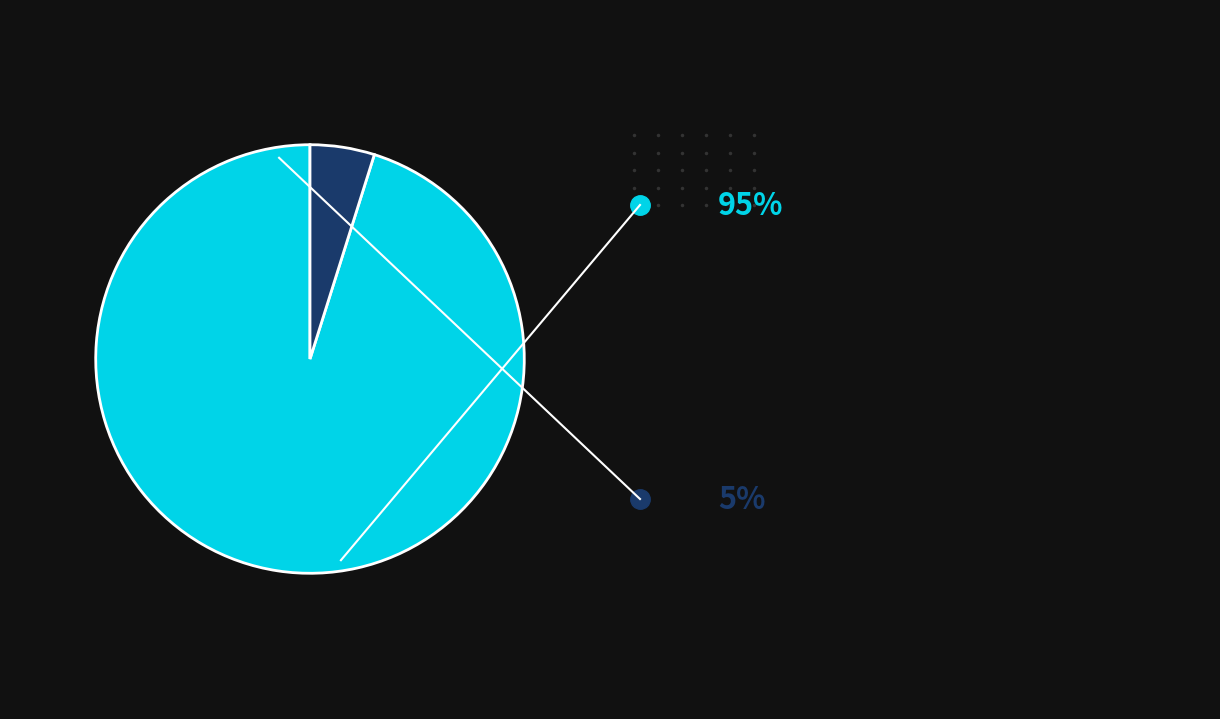

Does any single category account for the majority?

Yes